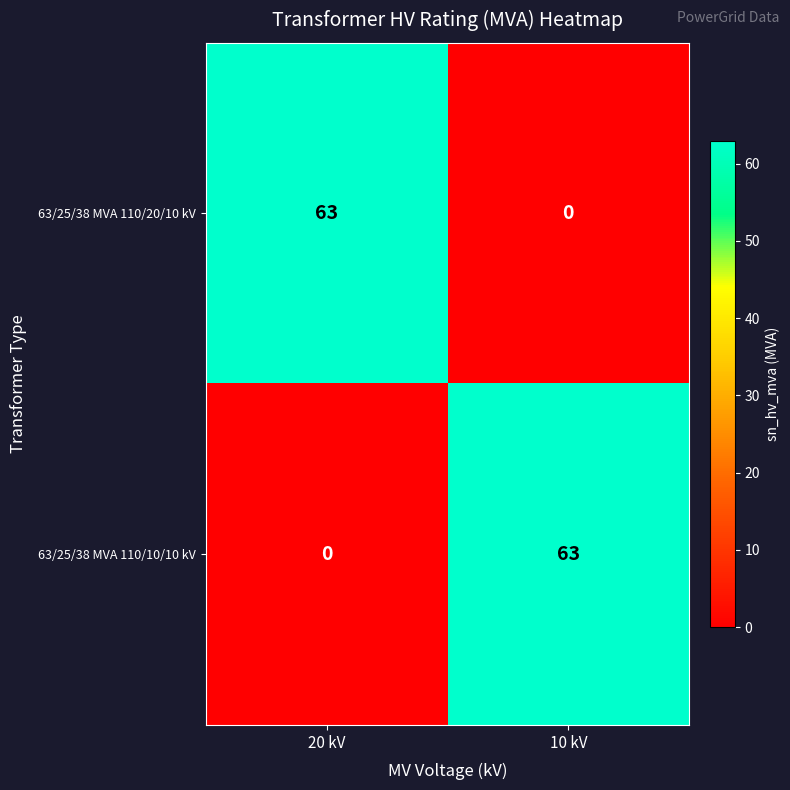

What is the spread (max minus min) of values at 10 kV?

63